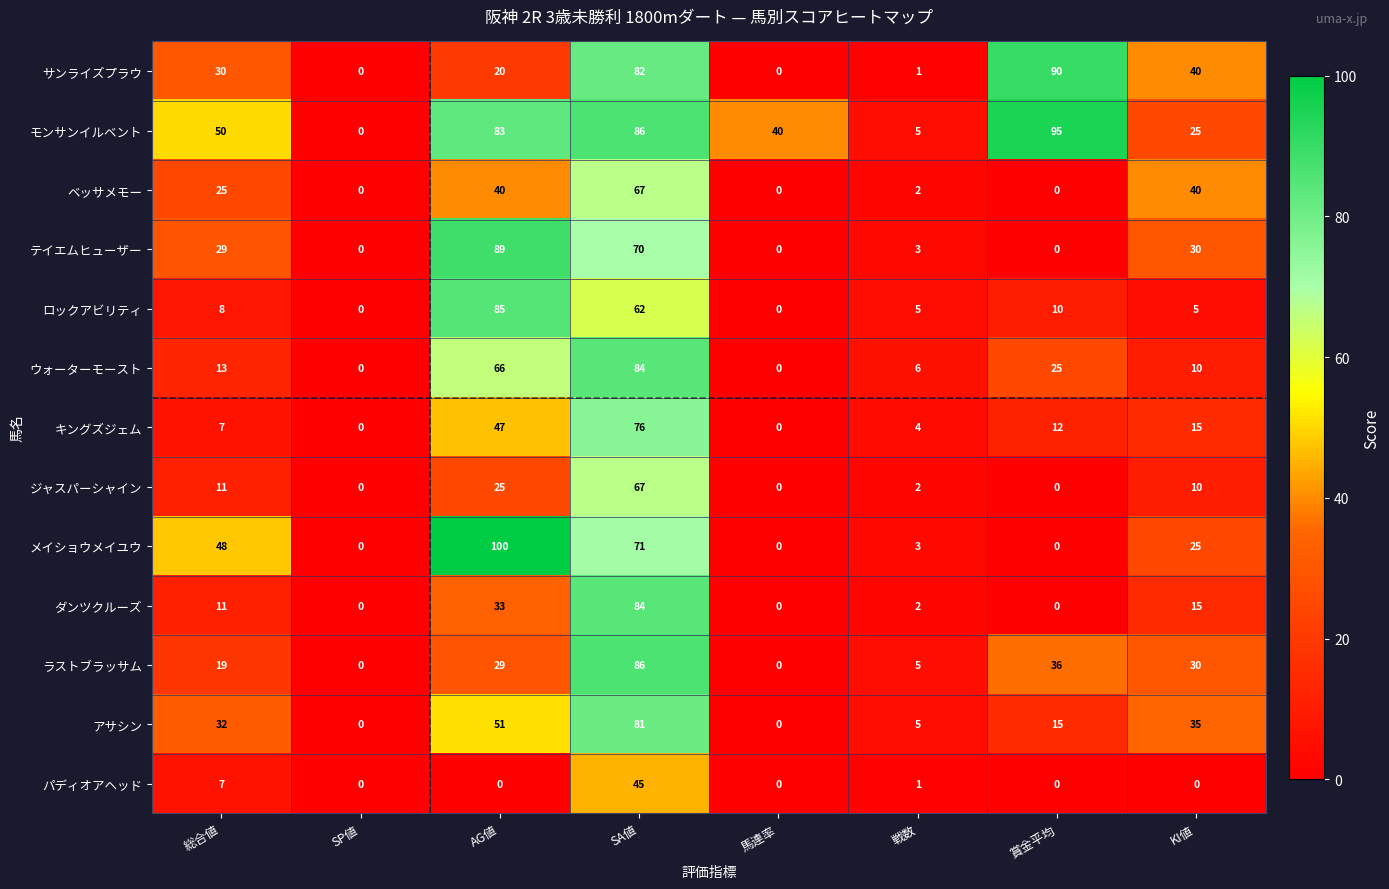

Where is テイエムヒューザー nearest to the value 44?

KI値